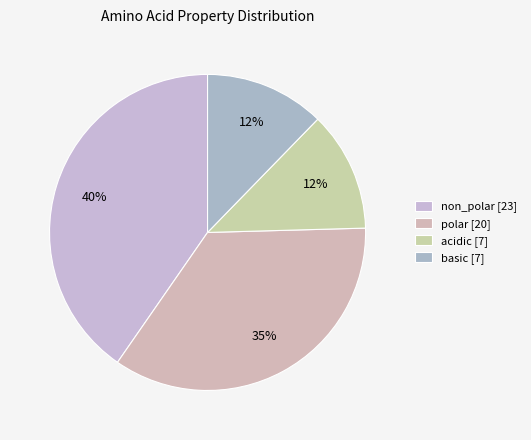

How many slices are in this pie chart?

4